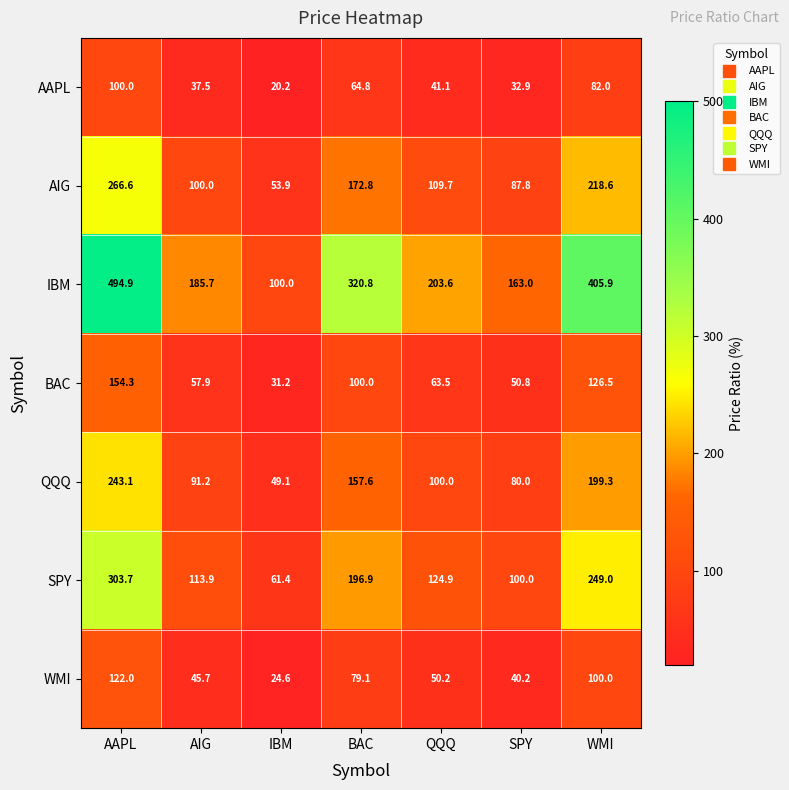

What is the greatest value displayed?

494.9